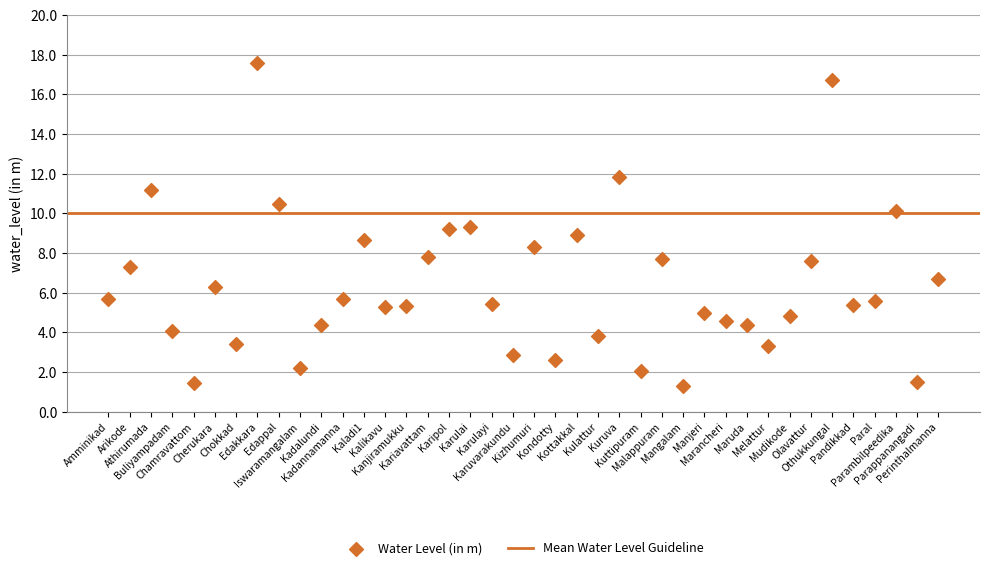

What is the range of Y values (max minus min)?

16.3